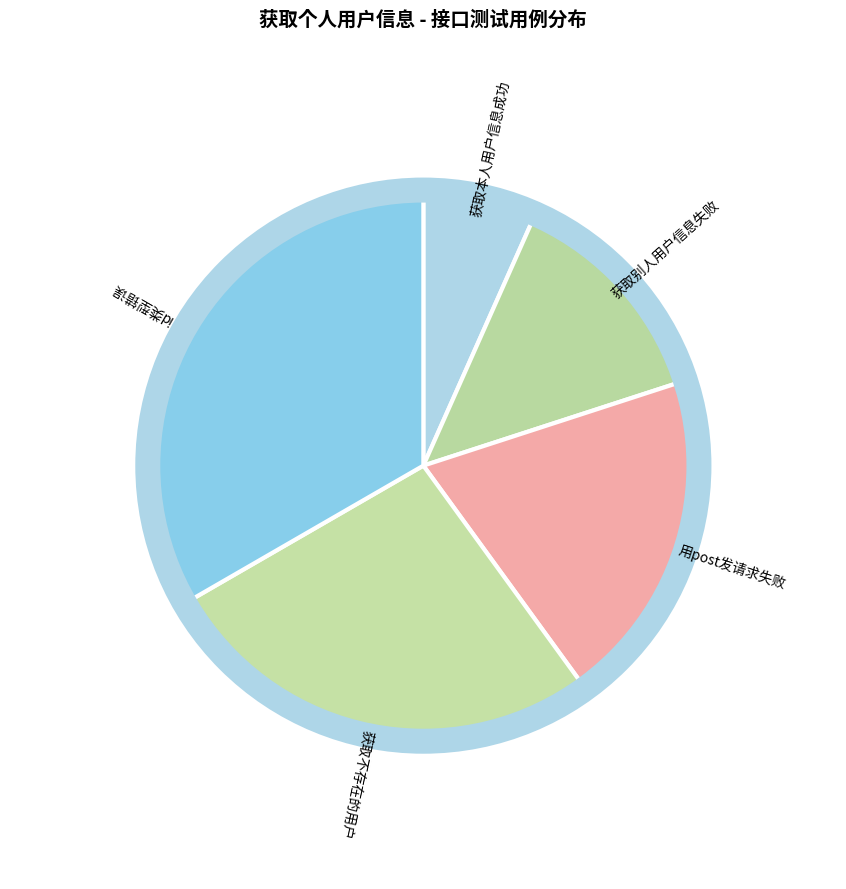

Which has a higher value, 用post发请求失败 or 获取别人用户信息失败?

用post发请求失败